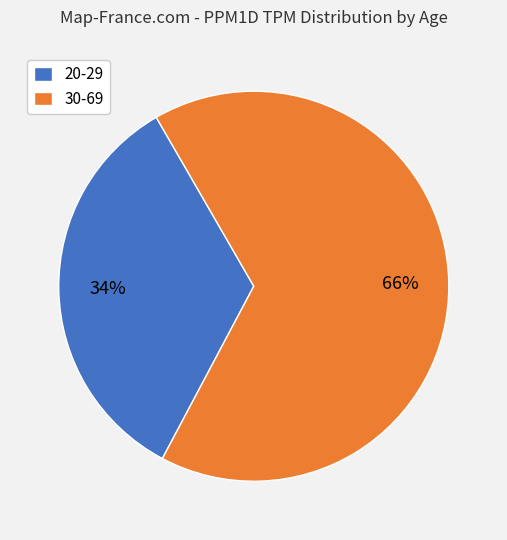

Approximately how many times larger is the value at 20-29 compared to 30-69?

0.5